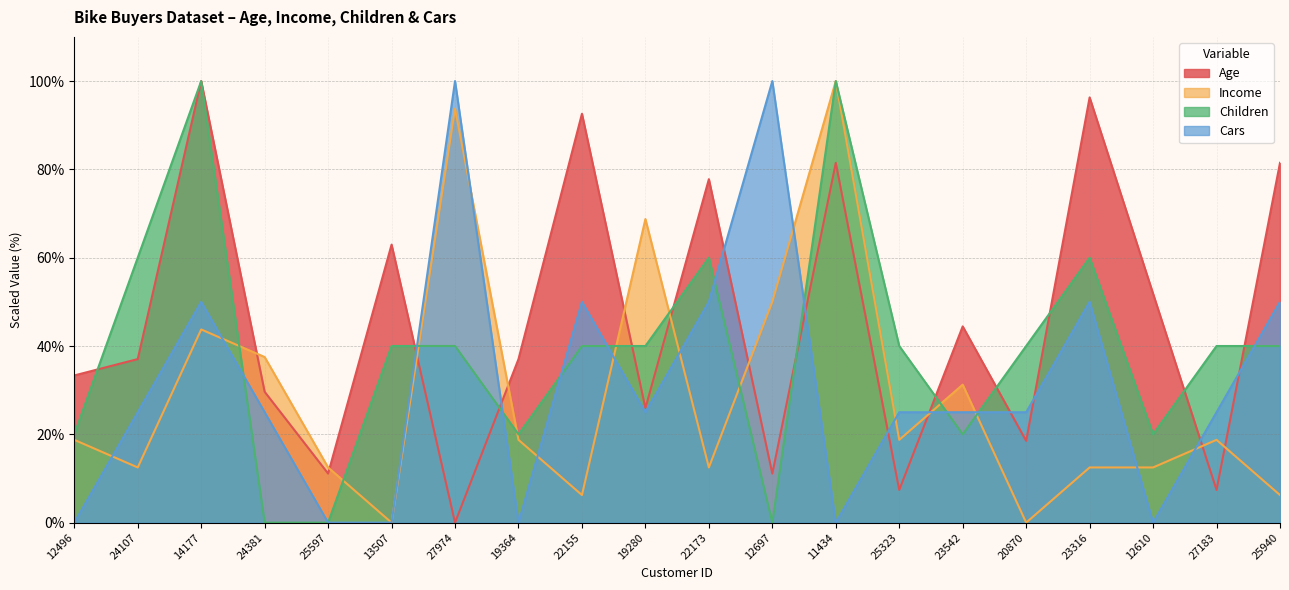

Is it true that Children equals 40.0 at 25323?

True